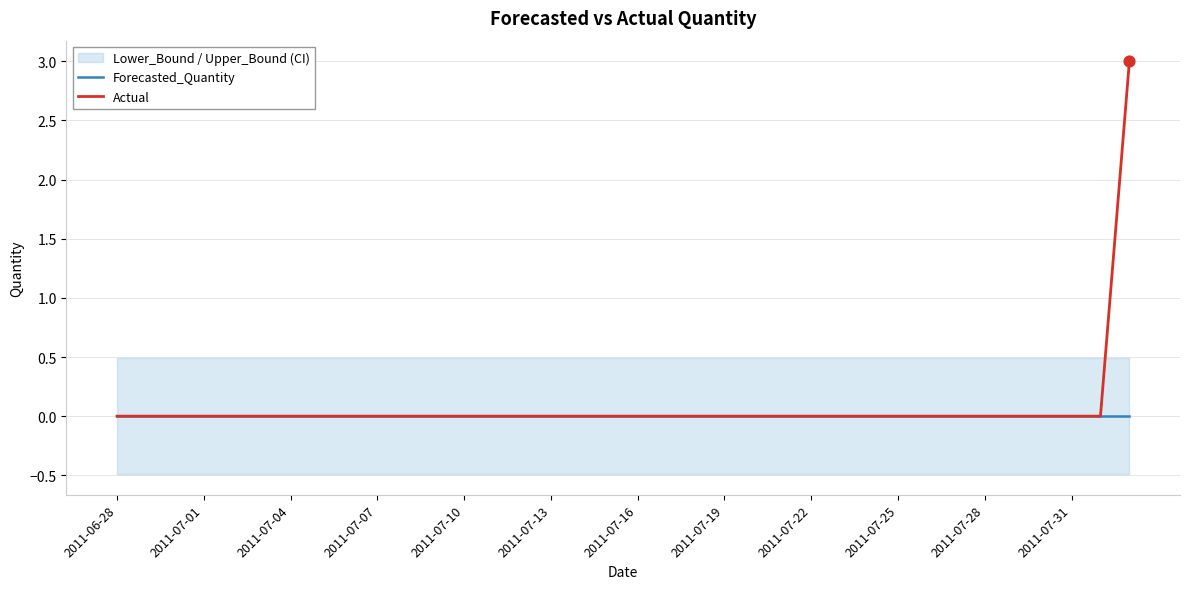

What are all the series names shown in the legend?

Forecasted_Quantity, Actual